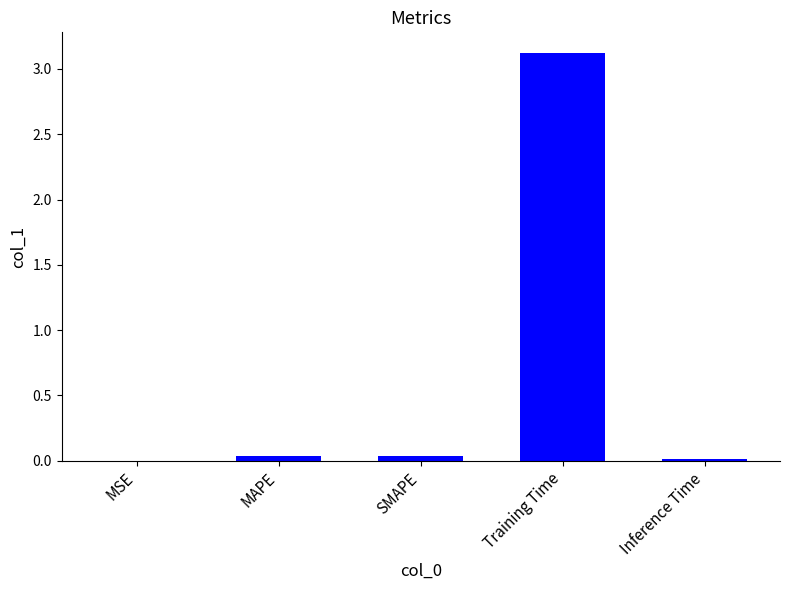

How many data points does each series have?

5